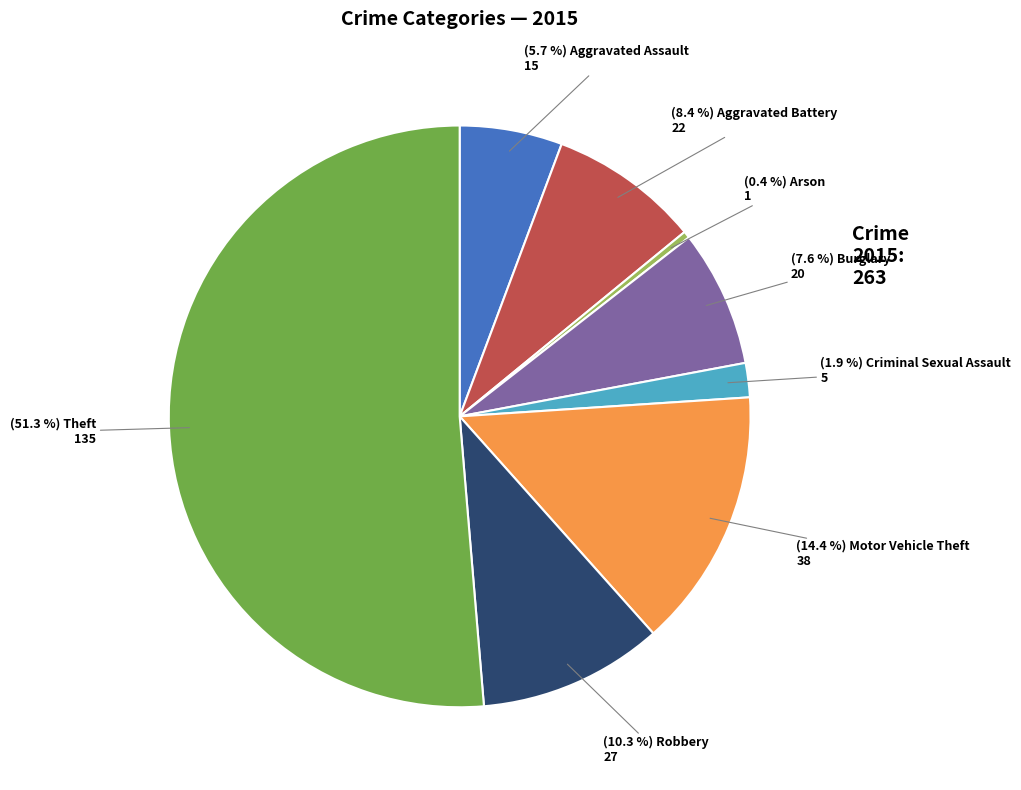

Count the number of slices in the pie.

8